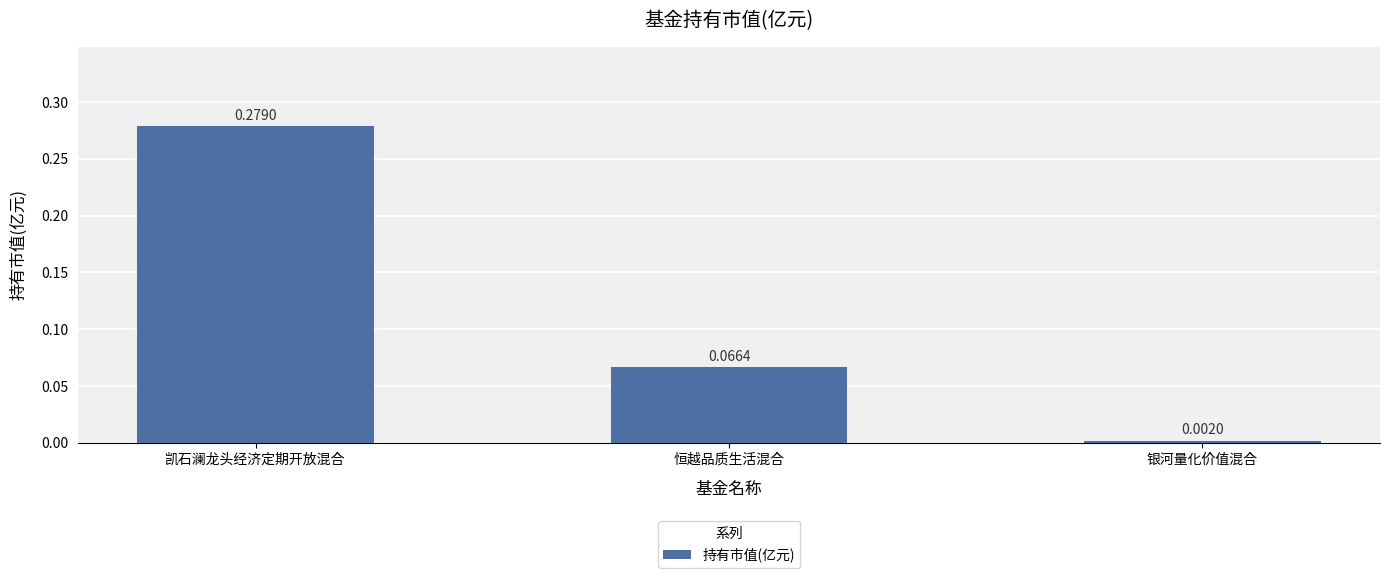

Which category has the lowest value across all series?

银河量化价值混合